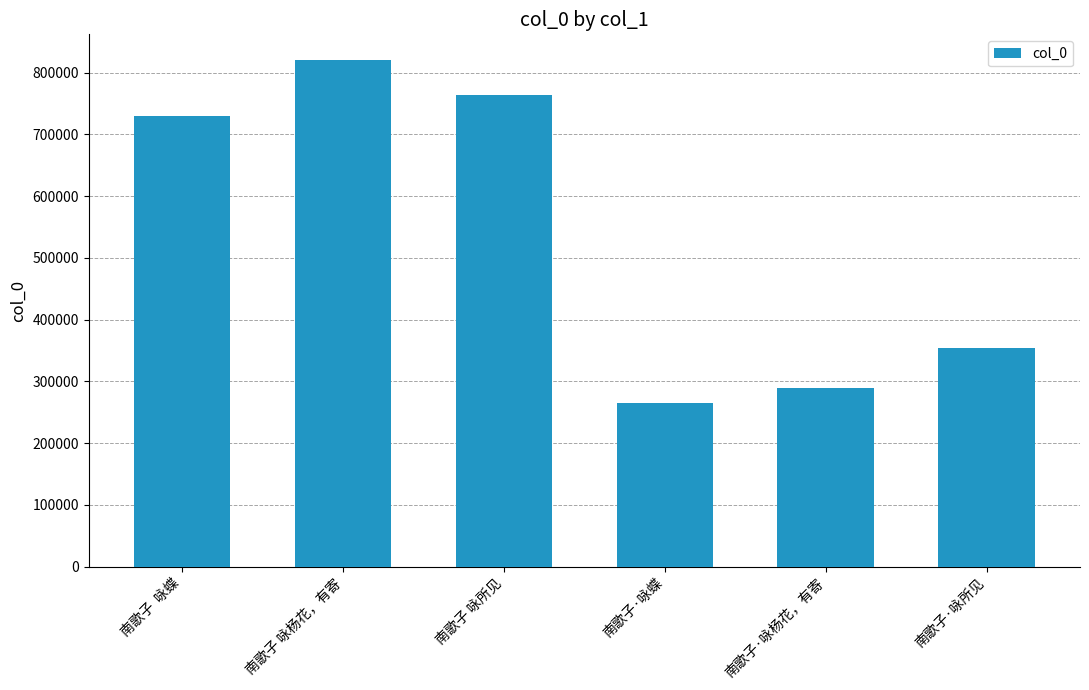

What is the maximum value shown in the chart?

820793